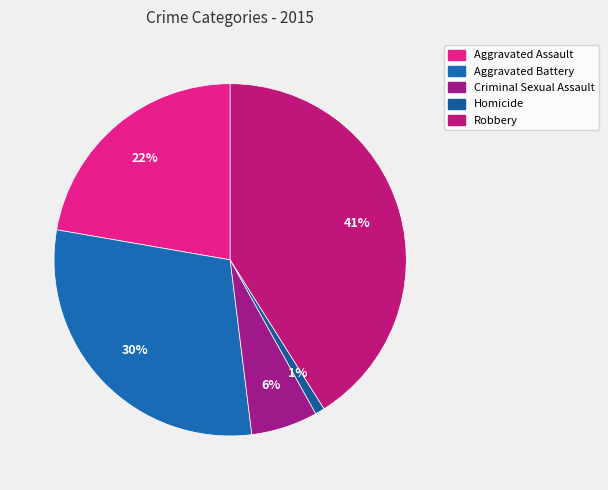

Between Homicide and Criminal Sexual Assault, which is larger?

Criminal Sexual Assault